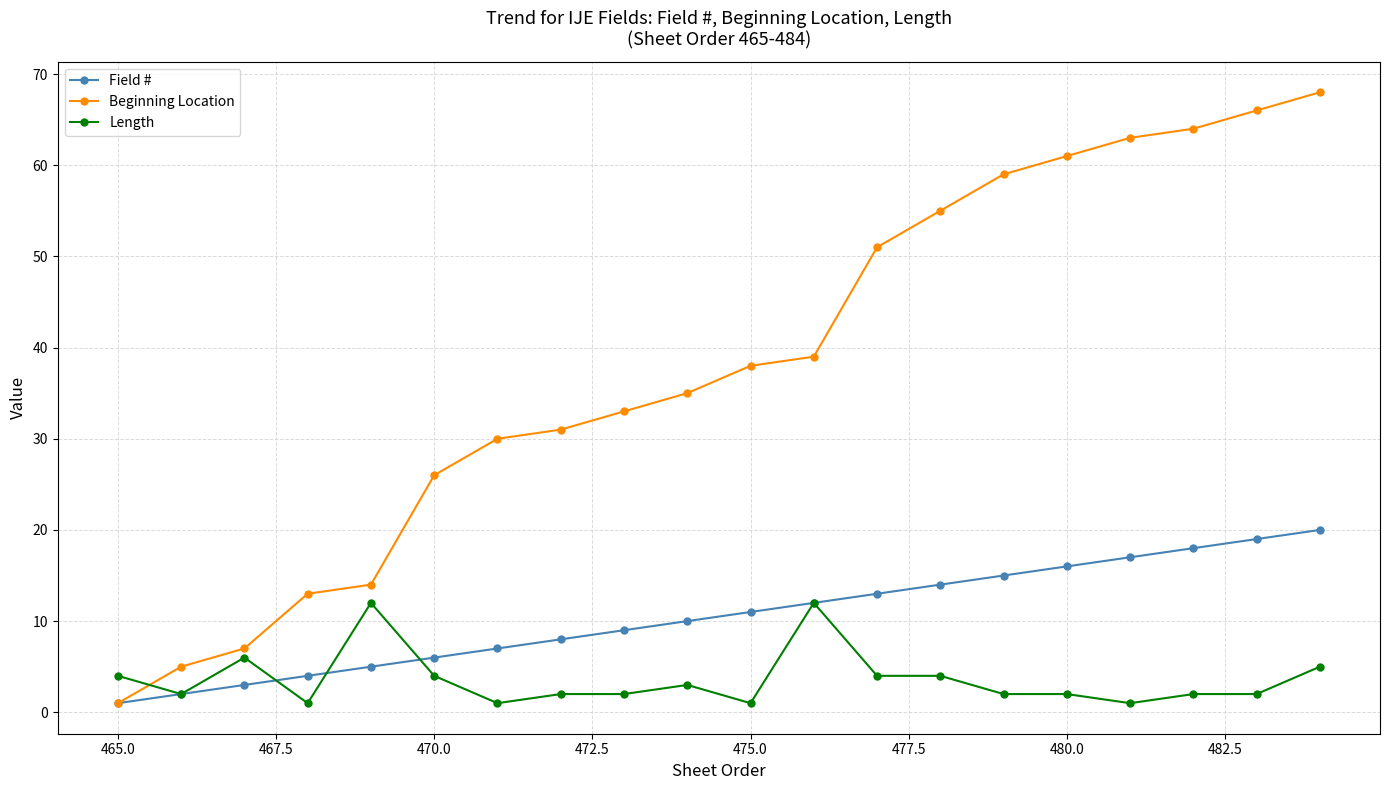

Which series has the largest total across all categories?

Beginning Location